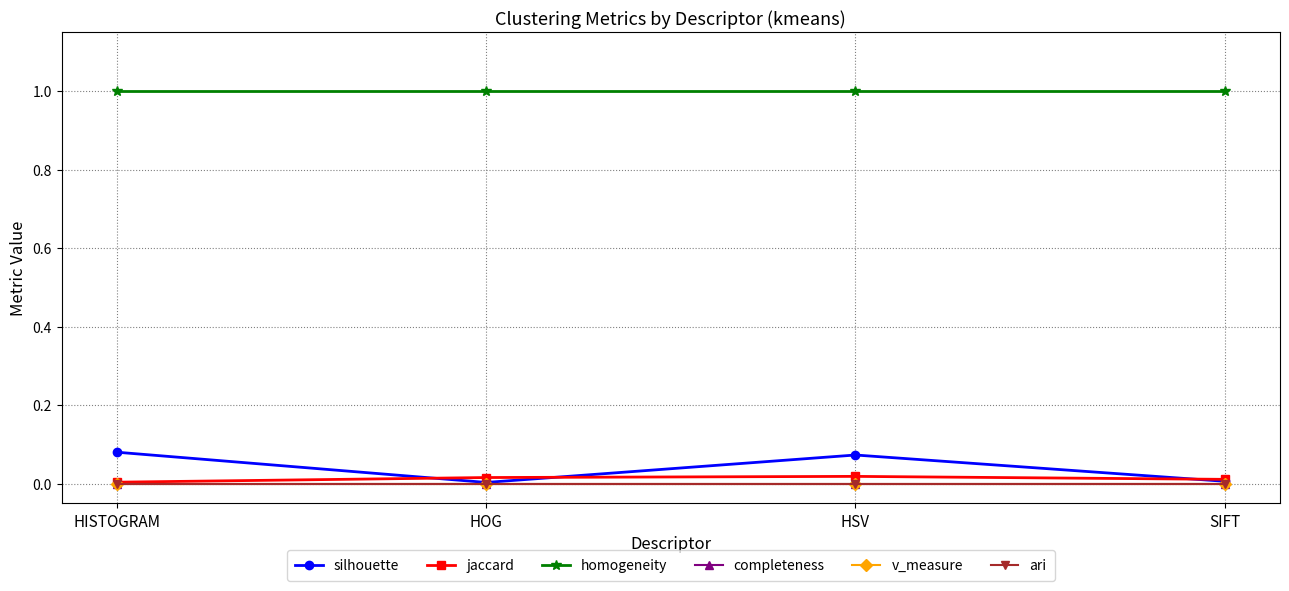

Which series changed the most between HOG and HSV?

silhouette